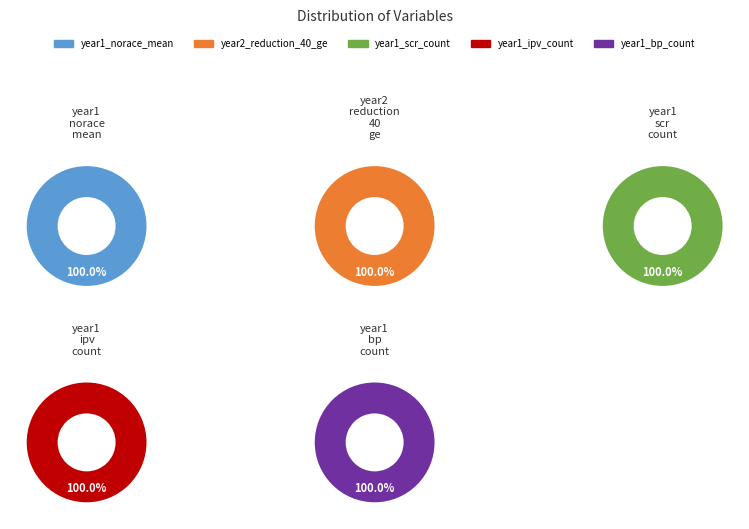

How many segments does this pie chart have?

5